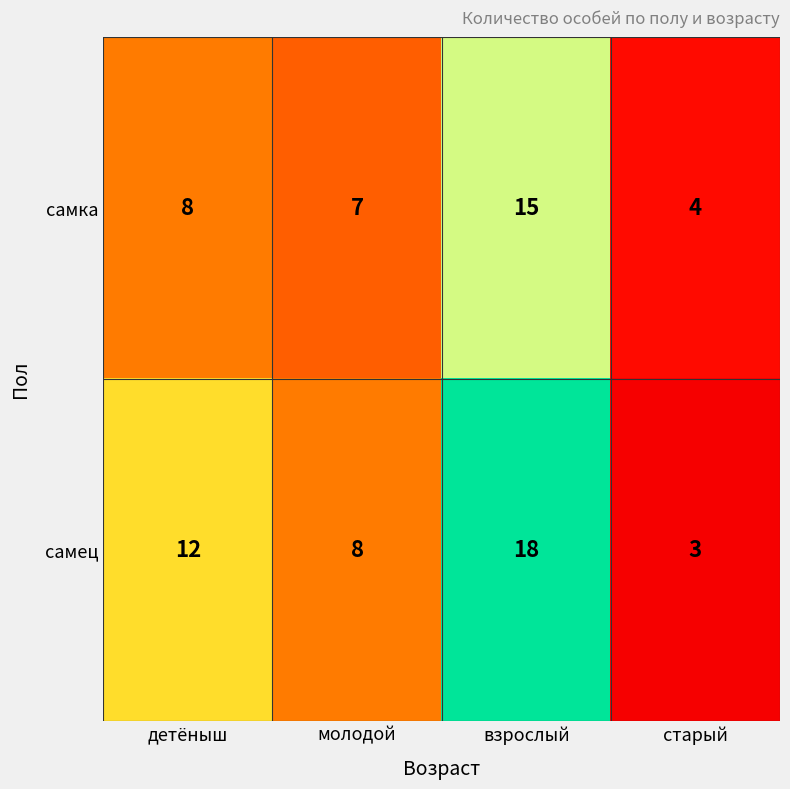

Rank the series by their average value, from lowest to highest.

самка, самец